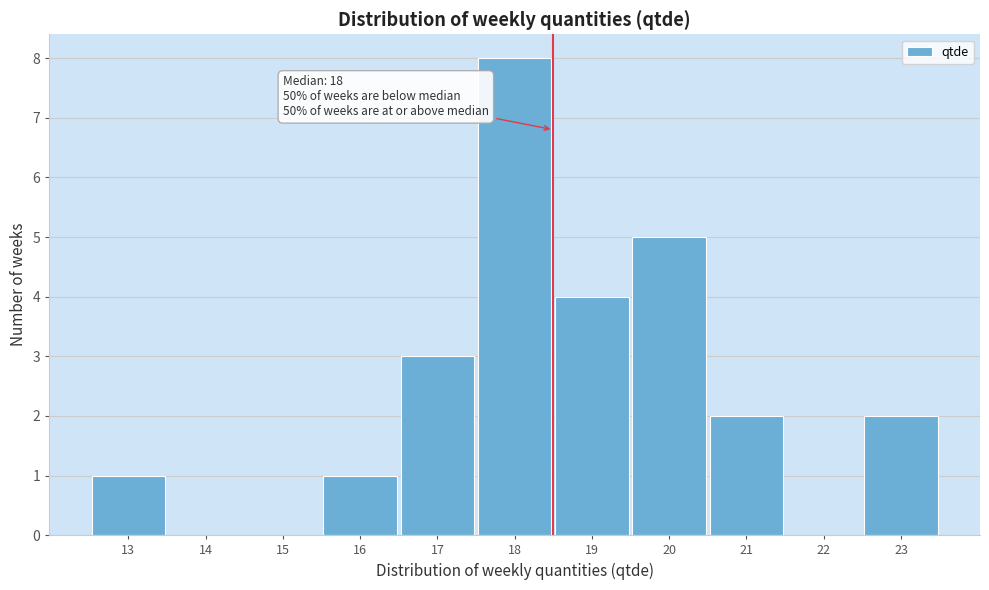

Which range on the x-axis has the tallest bar?

17.5 to 18.5